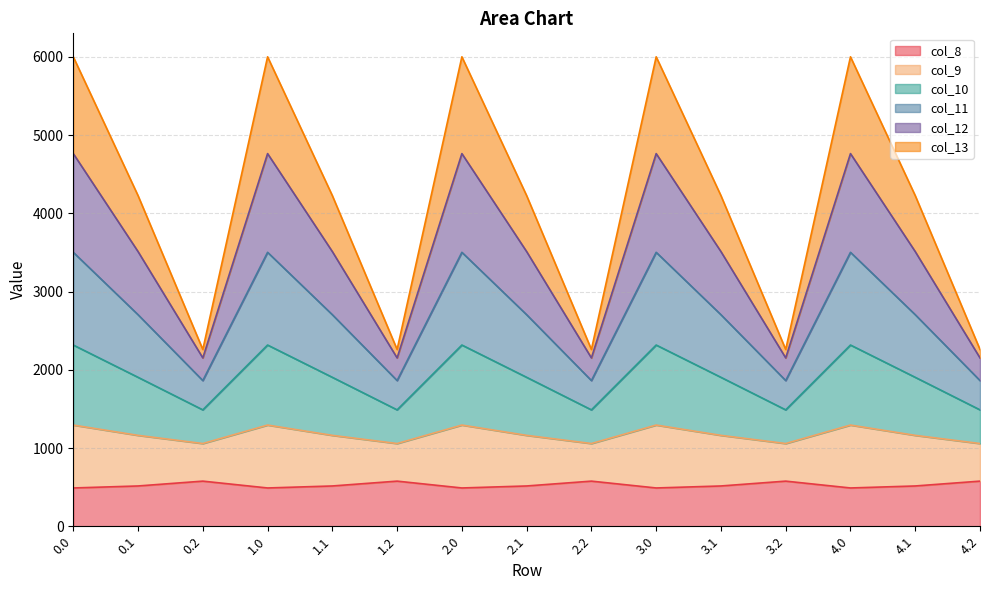

Which has a higher value, 1.0 or 2.2?

2.2